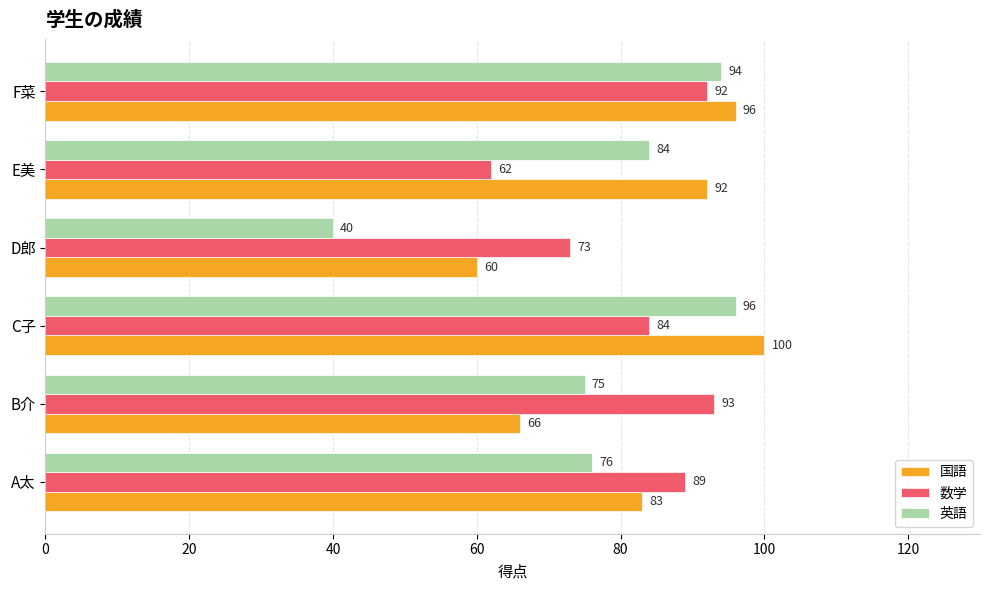

The value of 英語 at B介 is 75. True or false?

True